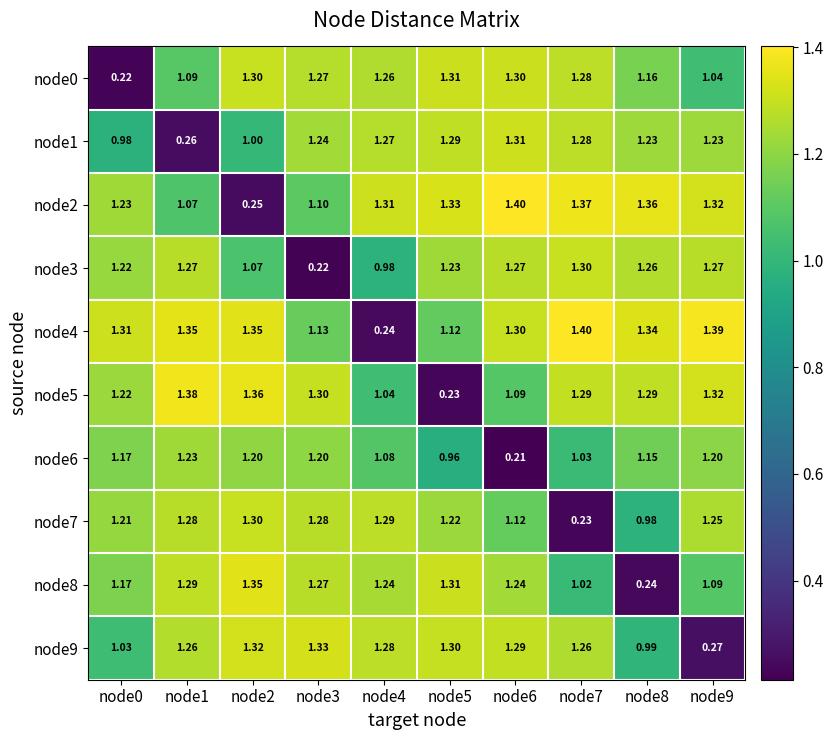

What is the difference between the highest and lowest values at node8?

1.1